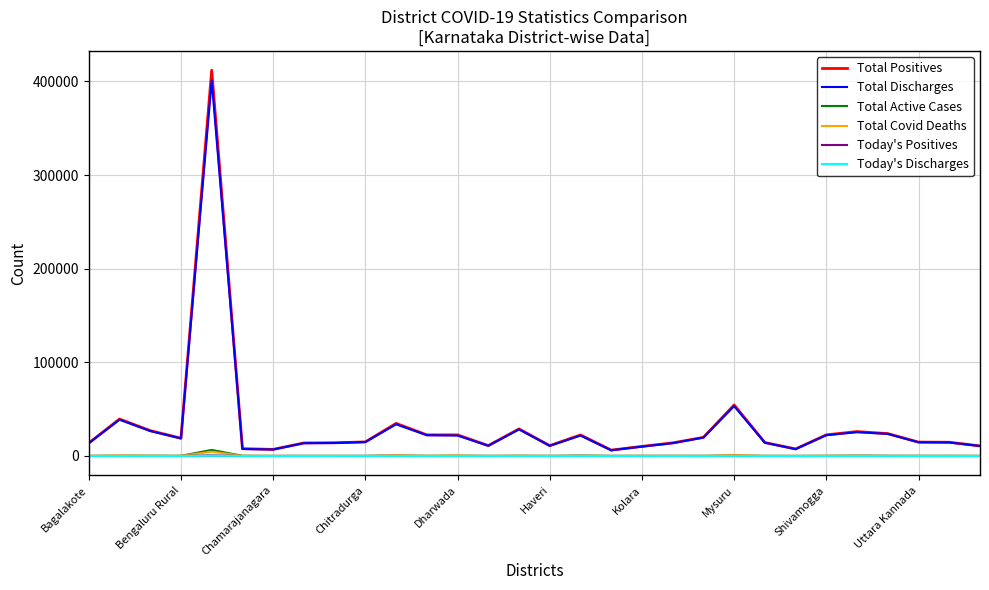

Does the chart have visible grid lines?

Yes